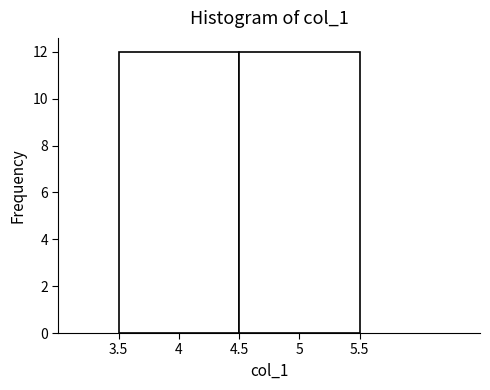

Reading left to right, list every bar in this chart as the range it spans on the x-axis followed by its height. The values are not printed on the chart, so give them approximately, as read against the axis.

3.5 to 4.5: 12
4.5 to 5.5: 12